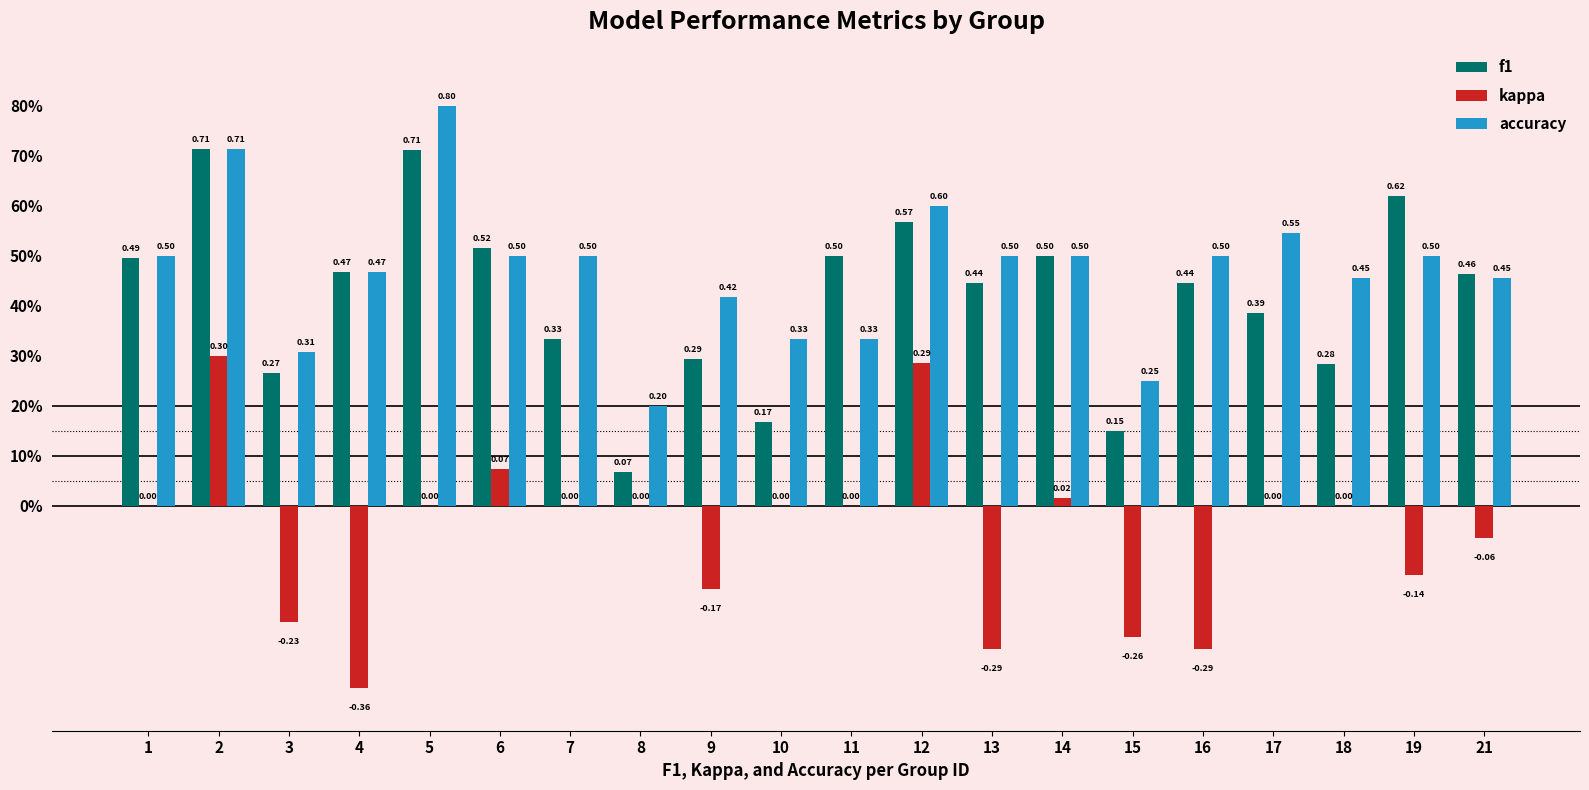

Reading left to right, list all the values displayed in this chart.

f1: 1=0.5	2=0.7	3=0.3	4=0.5	5=0.7	6=0.5	7=0.3	8=0.1	9=0.3	10=0.2	11=0.5	12=0.6	13=0.4	14=0.5	15=0.1	16=0.4	17=0.4	18=0.3	19=0.6	21=0.5
kappa: 1=0.0	2=0.3	3=-0.2	4=-0.4	5=0.0	6=0.1	7=0.0	8=0.0	9=-0.2	10=0.0	11=0.0	12=0.3	13=-0.3	14=0.0	15=-0.3	16=-0.3	17=0.0	18=0.0	19=-0.1	21=-0.1
accuracy: 1=0.5	2=0.7	3=0.3	4=0.5	5=0.8	6=0.5	7=0.5	8=0.2	9=0.4	10=0.3	11=0.3	12=0.6	13=0.5	14=0.5	15=0.2	16=0.5	17=0.5	18=0.5	19=0.5	21=0.5